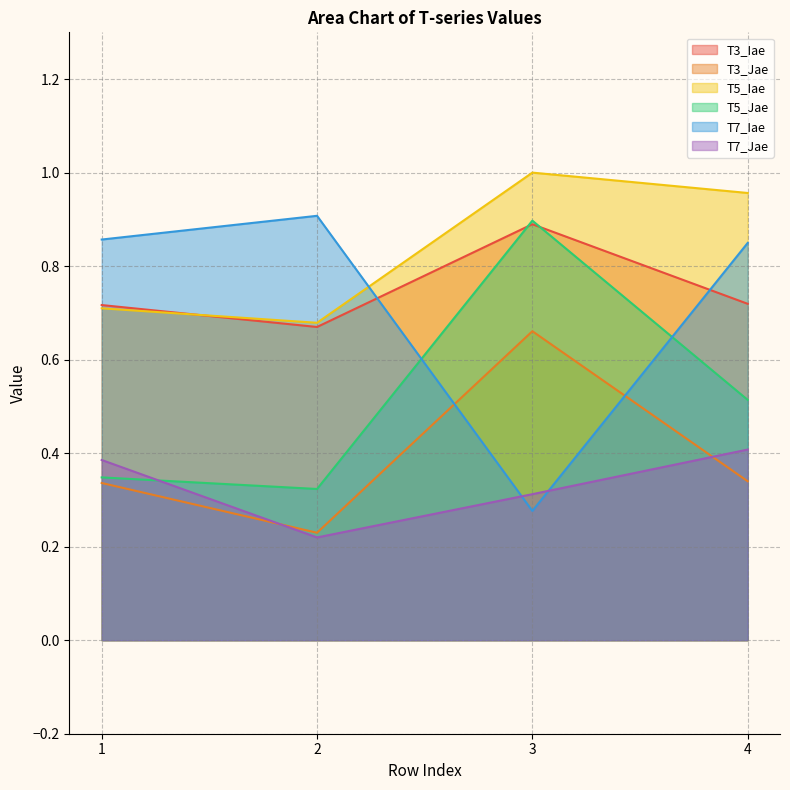

What is the difference between the second highest and minimum values in the T7_Jae series?

0.2